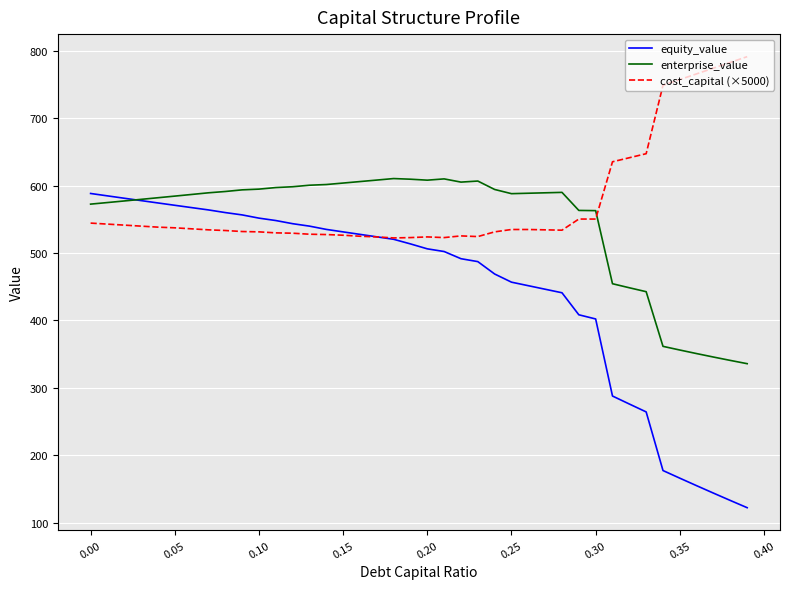

What is the highest value of the equity_value series?

588.5